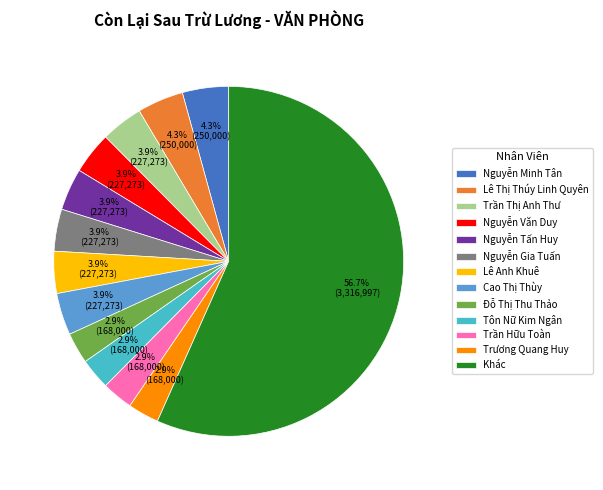

Count the number of slices in the pie.

13